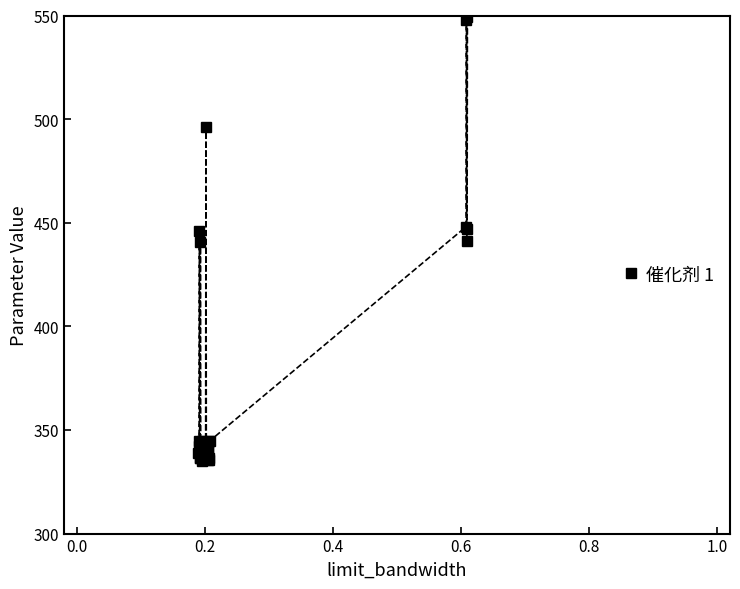

What is the value of the 23rd point from the left?

337.9